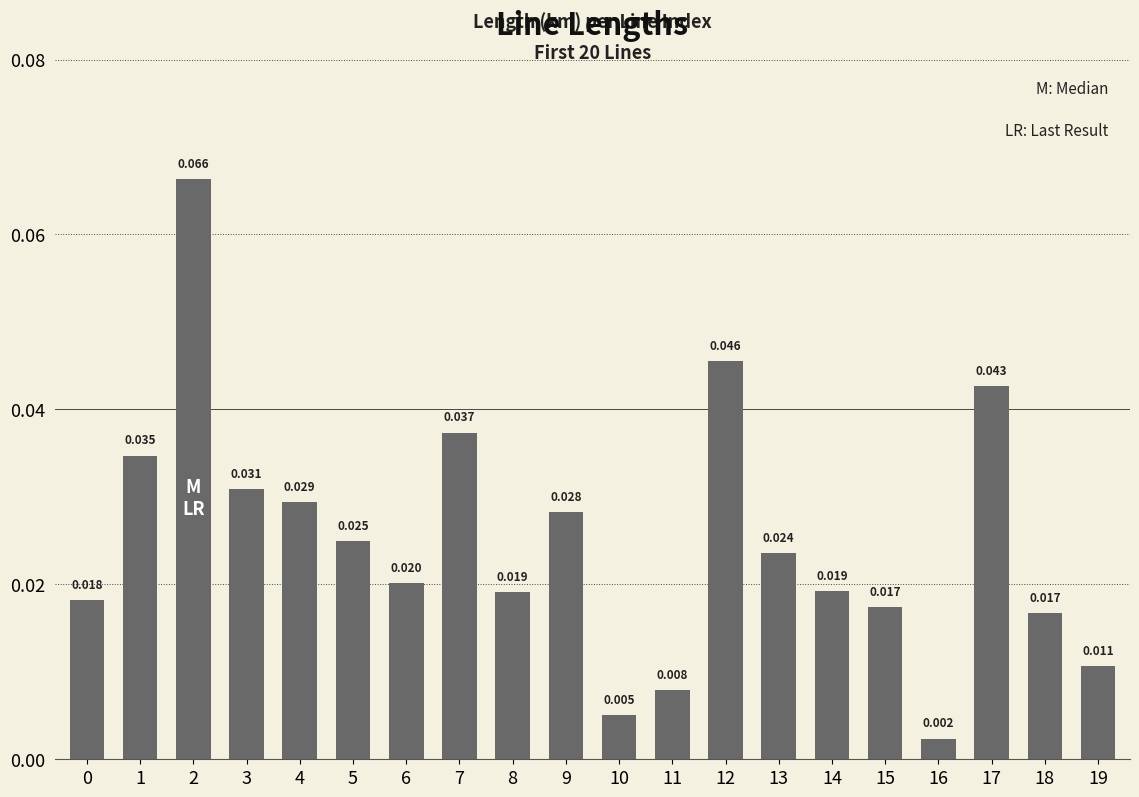

How many bars are there in total?

20